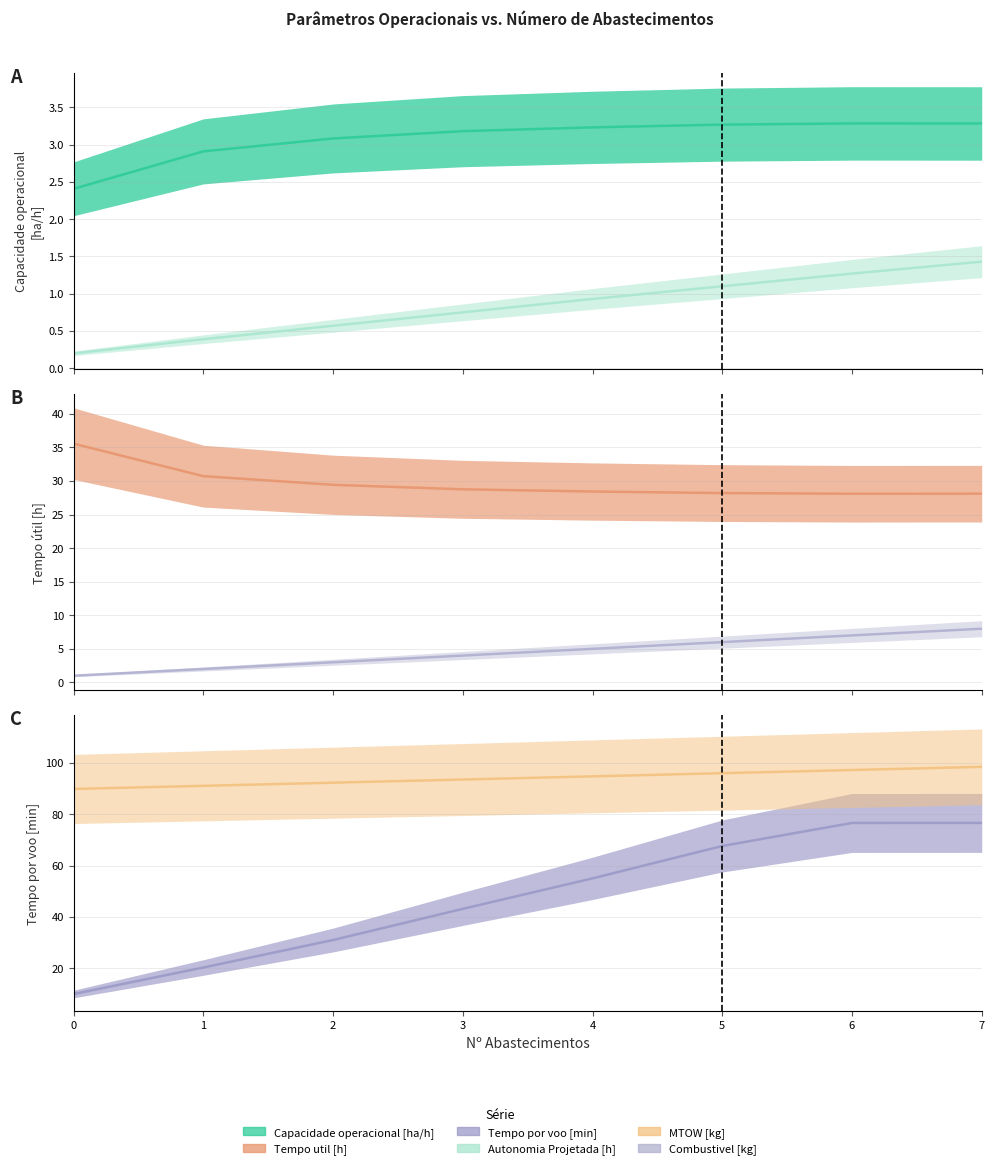

At how many categories does at least one series exceed 96?

3